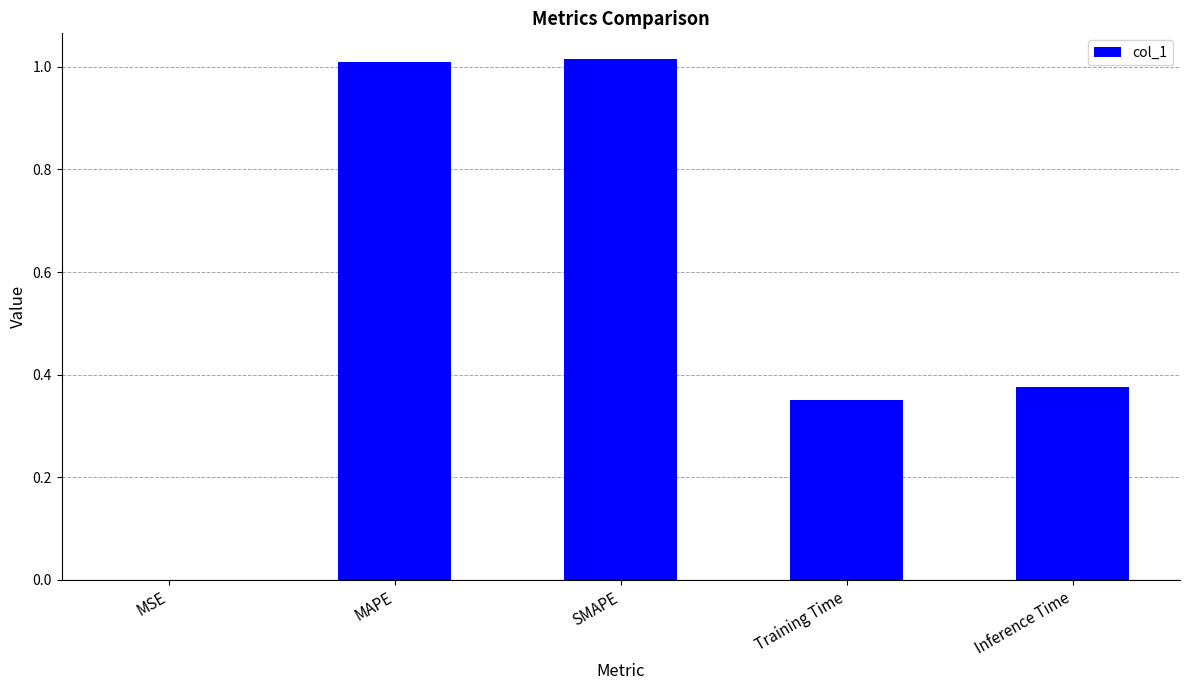

Where is the data nearest to the value 0?

MSE